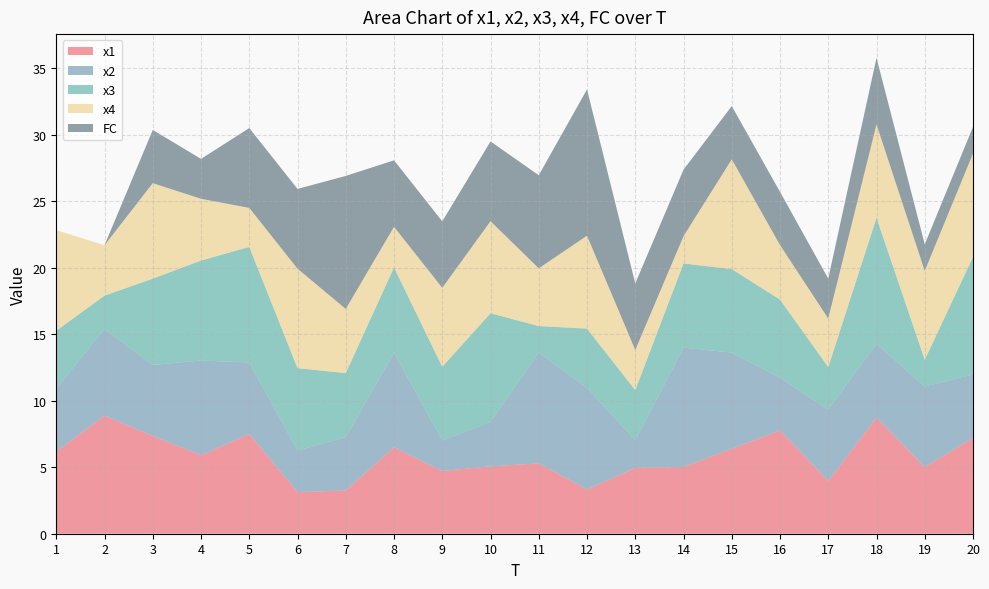

Reading left to right, list all the values displayed in this chart.

x1: 6.2	8.9	7.3	5.9	7.5	3.1	3.3	6.5	4.7	5.1	5.3	3.3	4.9	5.0	6.4	7.8	4.0	8.7	5.0	7.2
x2: 4.8	6.5	5.3	7.1	5.4	3.1	4.0	7.1	2.3	3.3	8.3	7.6	2.1	9.0	7.2	4.0	5.4	5.5	6.1	4.8
x3: 4.3	2.5	6.5	7.5	8.7	6.2	4.8	6.4	5.5	8.2	2.0	4.5	3.8	6.3	6.3	5.9	3.2	9.5	2.0	8.8
x4: 7.6	3.8	7.2	4.6	2.9	7.5	4.8	3.1	5.9	6.9	4.3	7.0	3.0	2.1	8.3	4.1	3.7	7.0	6.7	7.8
FC: 0.0	0.0	4.0	3.0	6.0	6.0	10.0	5.0	5.0	6.0	7.0	11.0	5.0	5.0	4.0	4.0	3.0	5.0	2.0	2.0